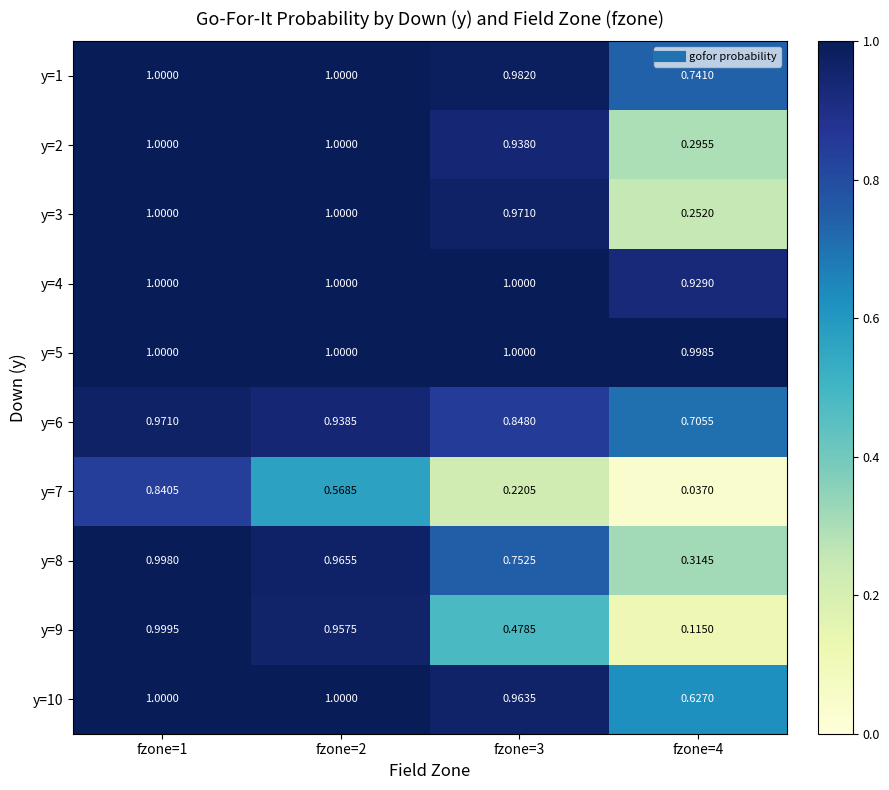

Is the value of y=7 at fzone=3 greater than the value of y=4 at fzone=3?

No